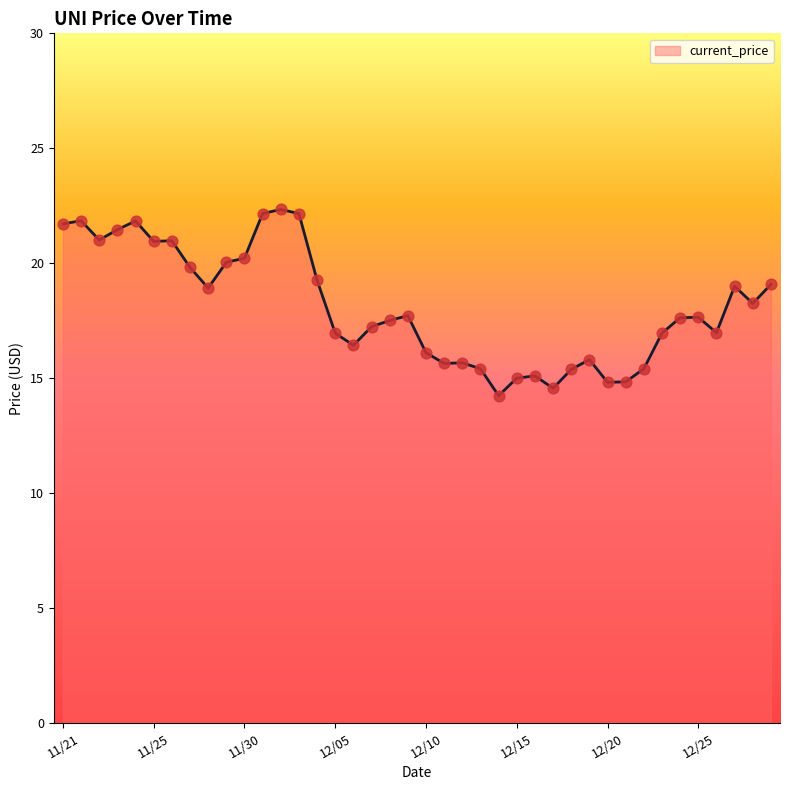

What is the minimum value shown in the chart?

14.2